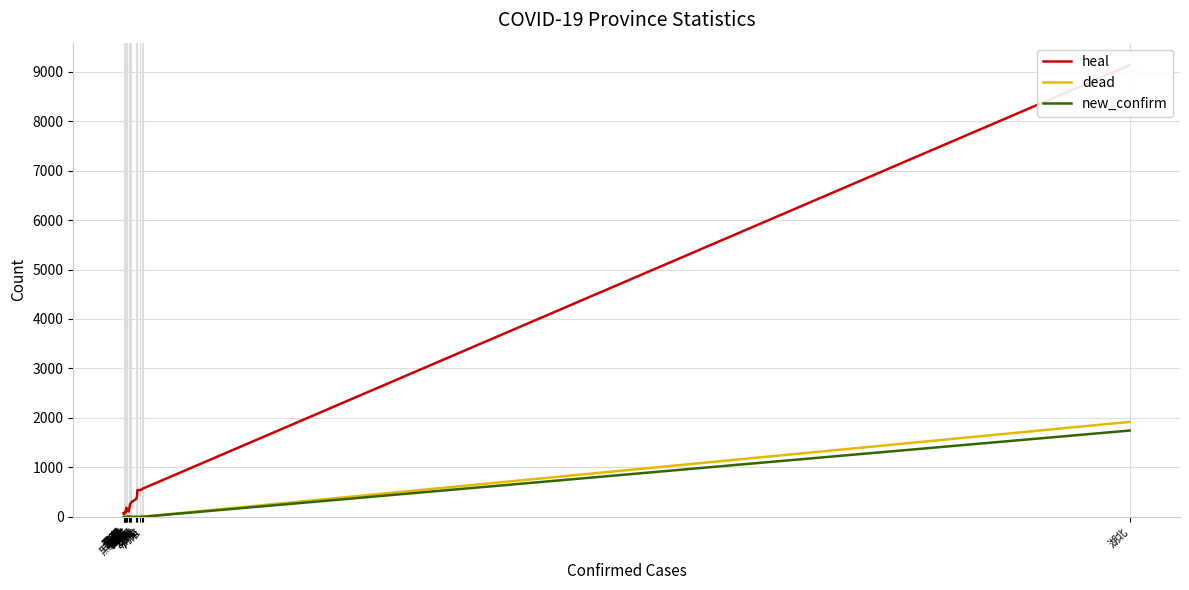

Is this an area chart (filled region under the line)?

No